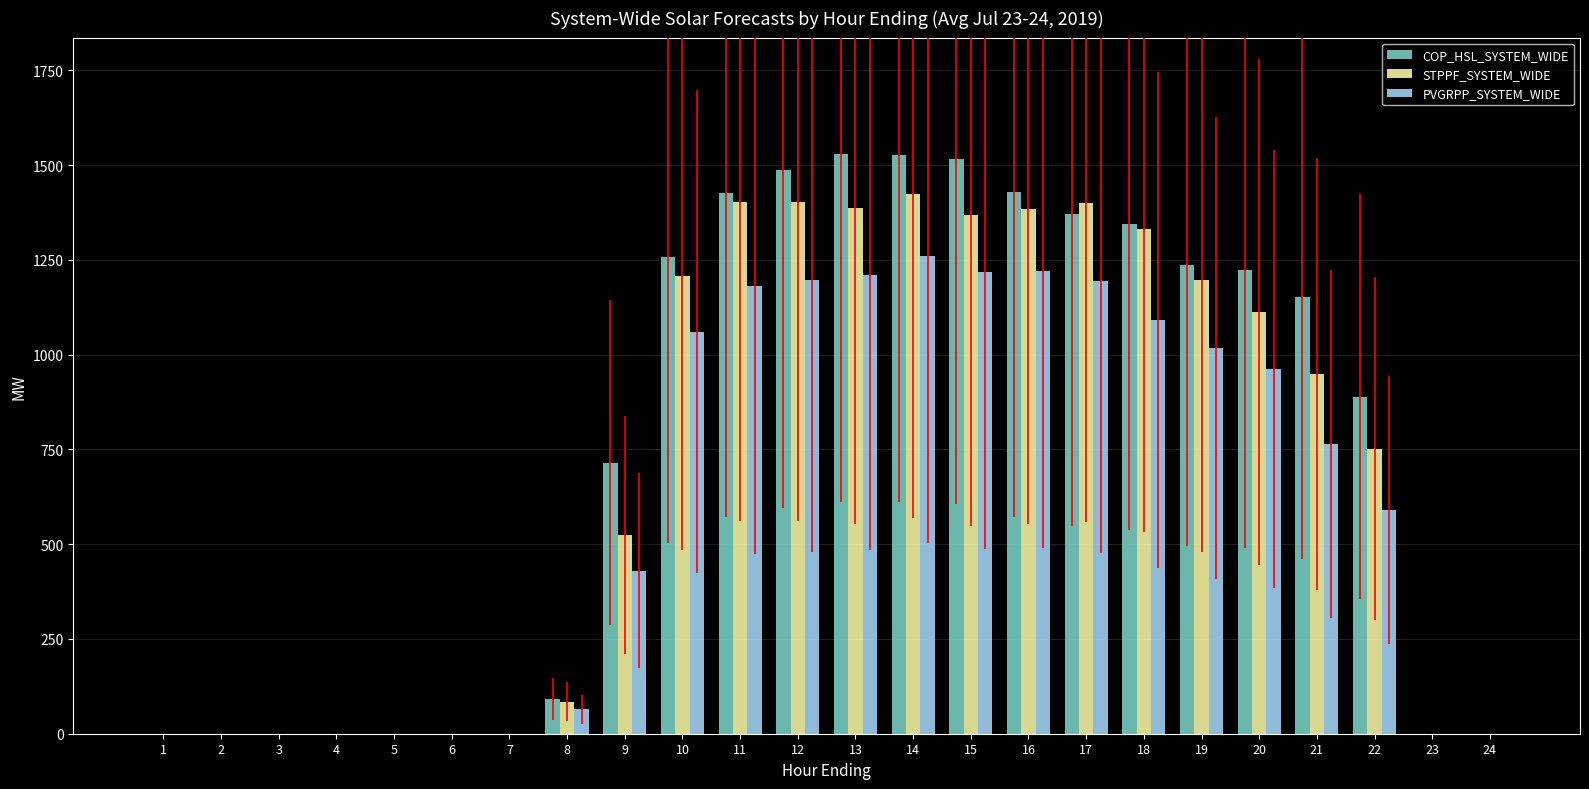

What is the sum of the COP_HSL_SYSTEM_WIDE values at 2 and 13?

1530.7